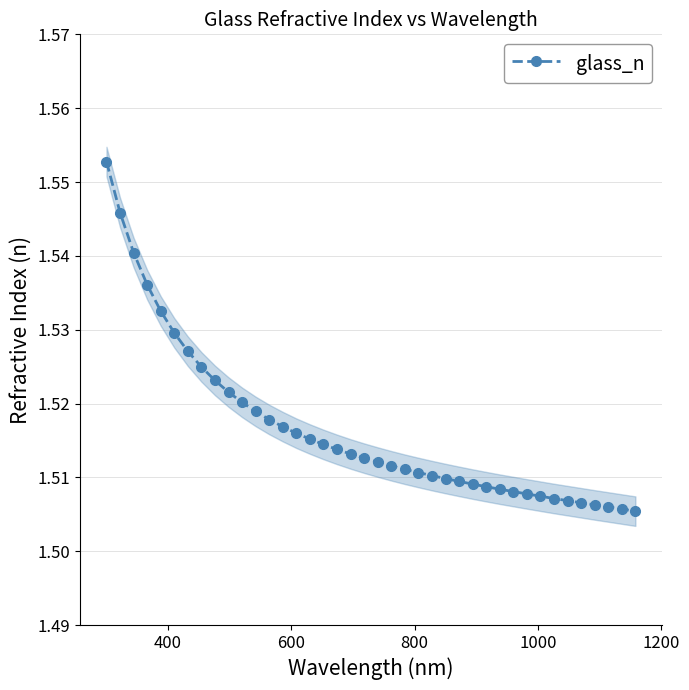

True or false: there are more than 0 points higher than both neighbors.

False